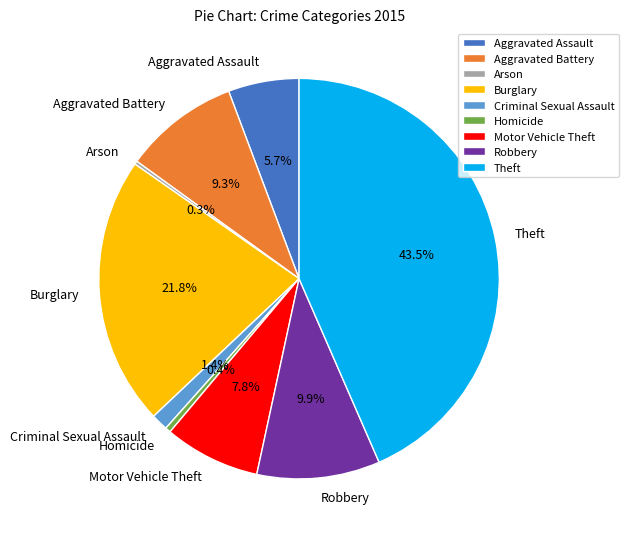

Is there any slice that represents more than half of the pie?

No